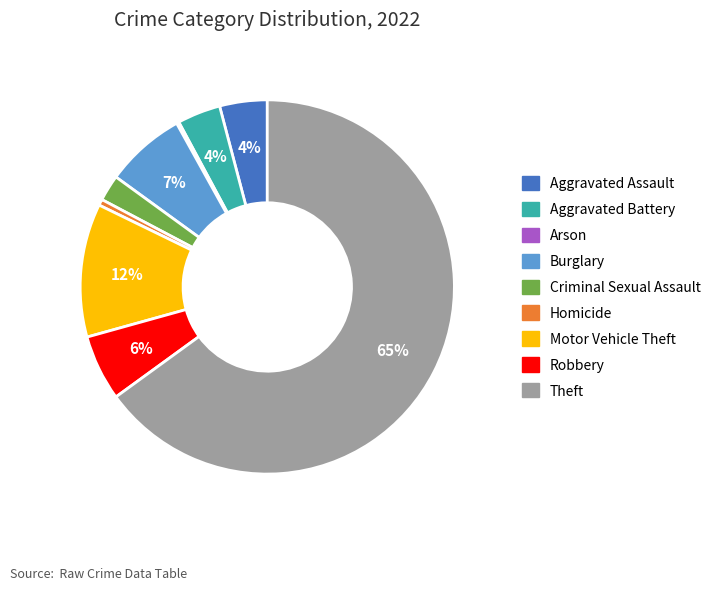

Is it true that Homicide is 1% of the pie?

True